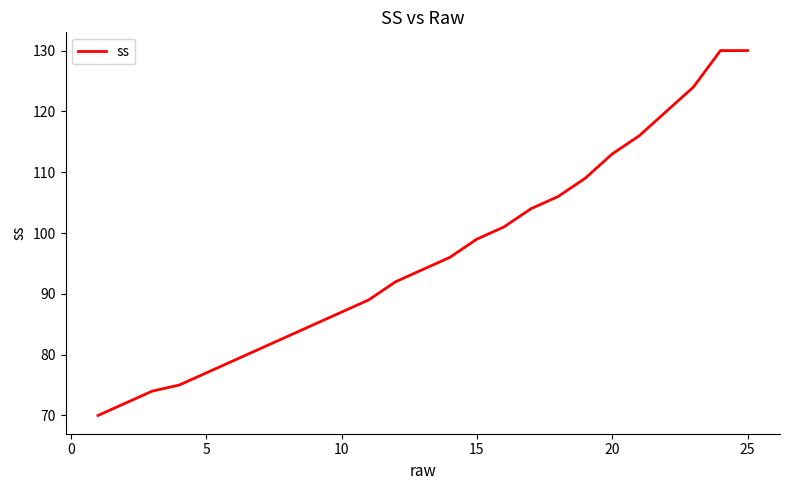

What is the smallest value displayed?

70